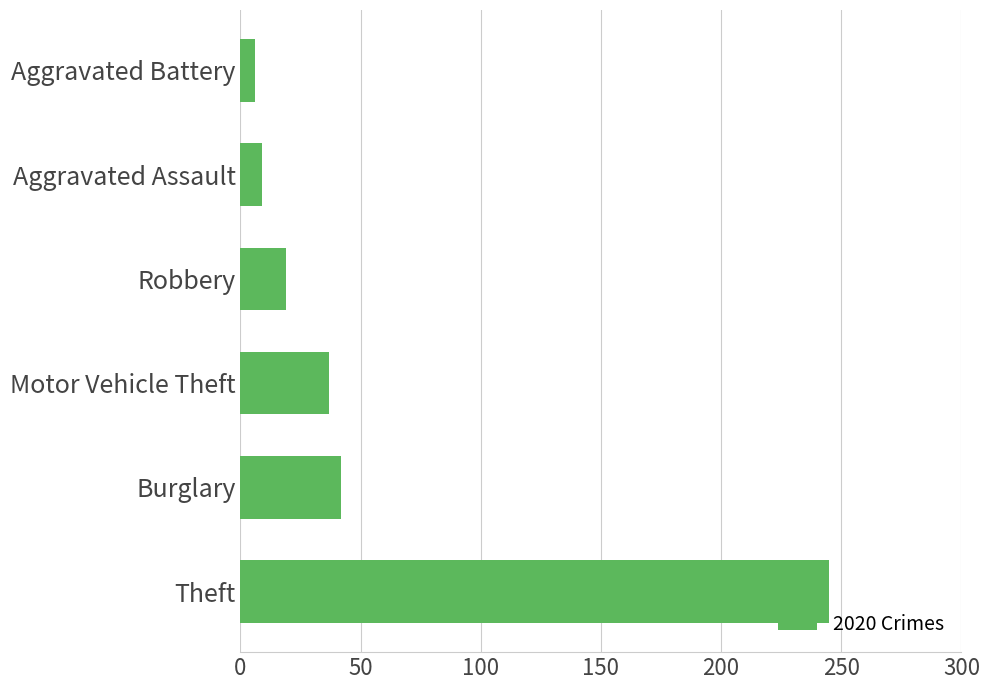

Is it true that the value at Aggravated Battery is 6?

True